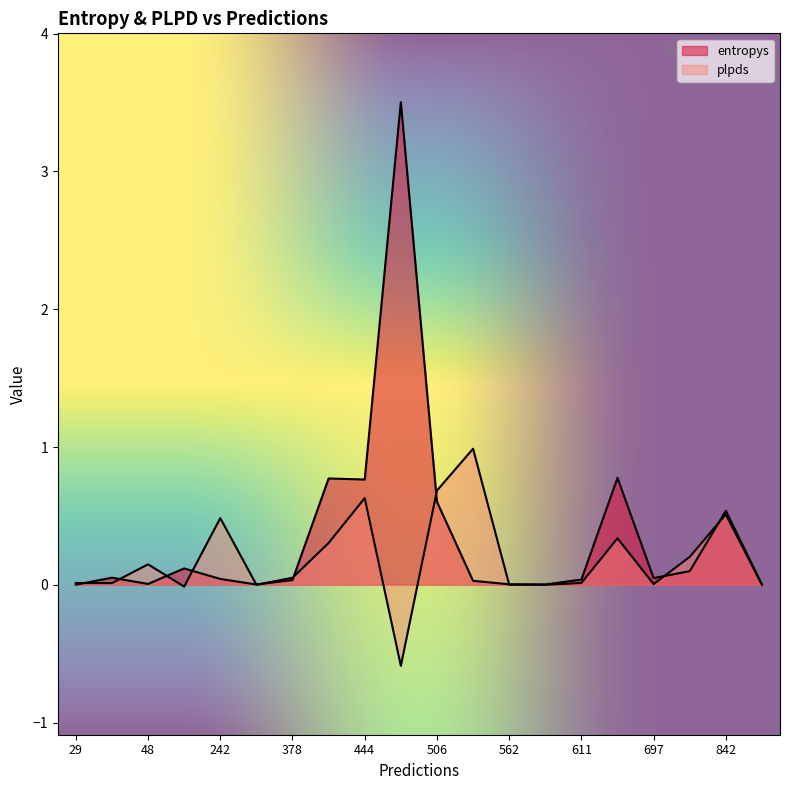

Is it true that plpds equals 0.0 at 562?

True